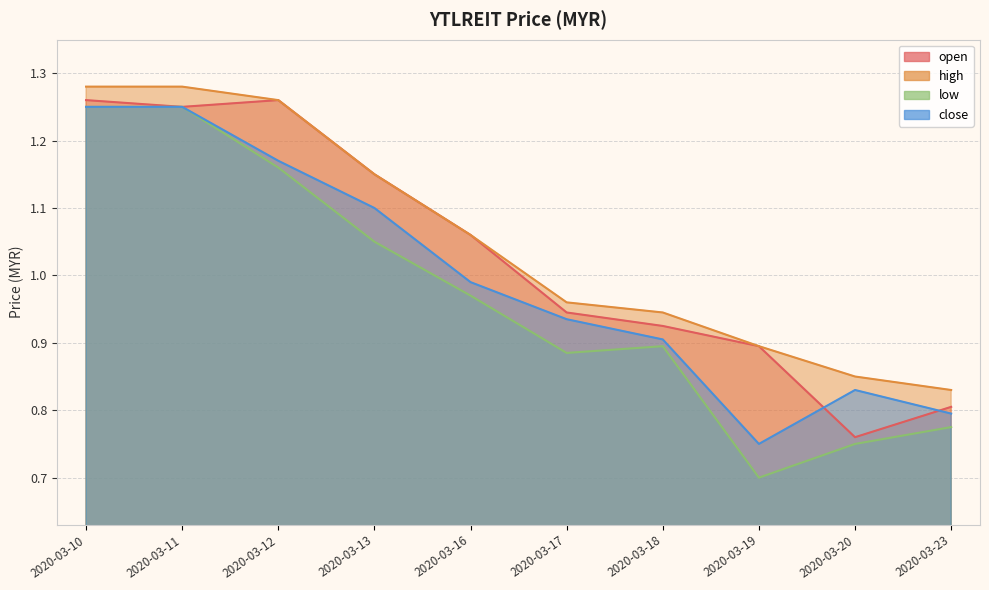

Does the chart have visible grid lines?

Yes